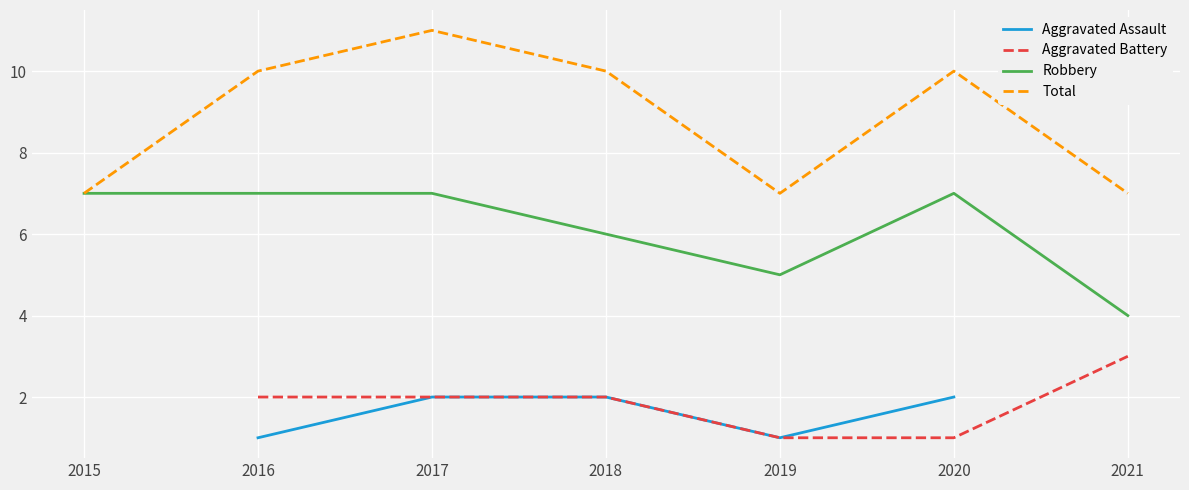

The value of Robbery at 2018 is 6.0. True or false?

True